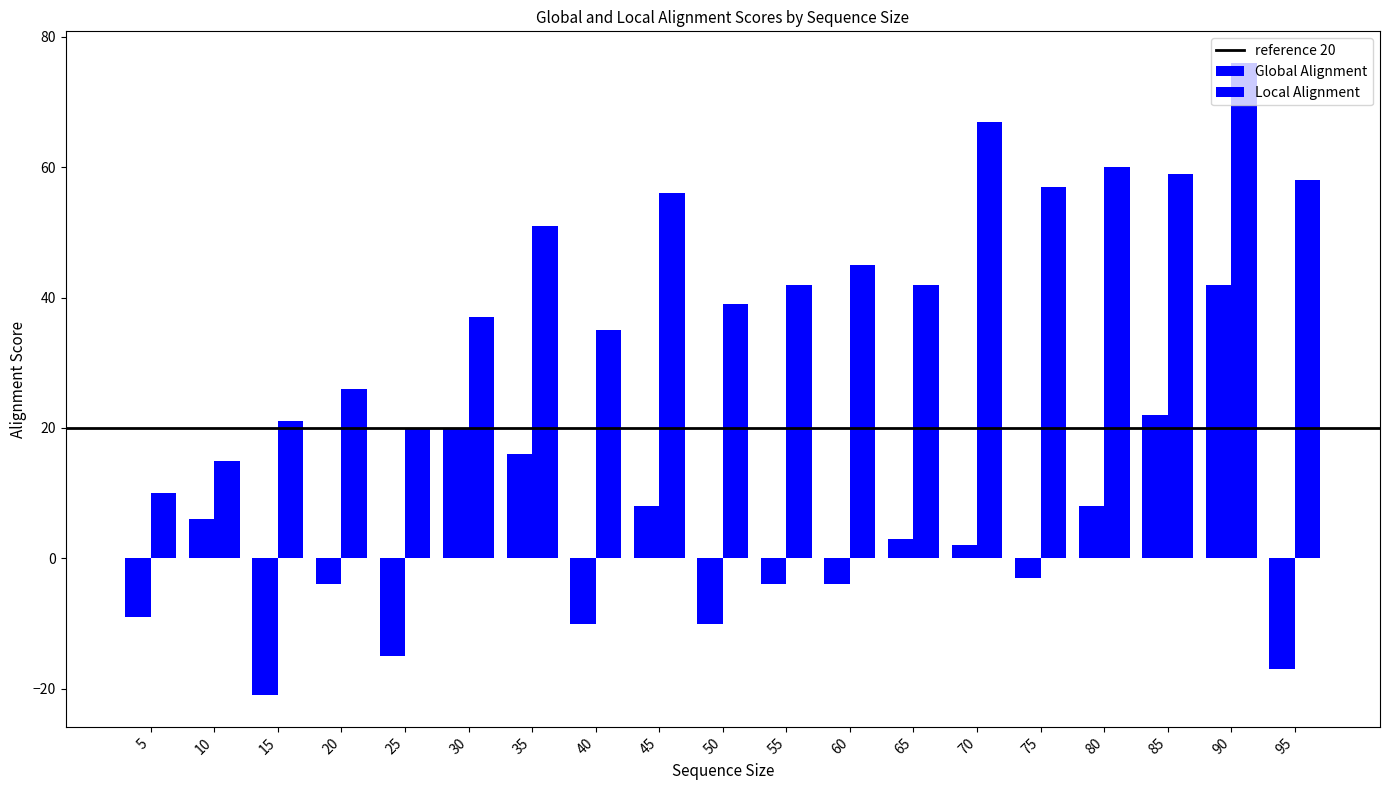

At how many categories does at least one series exceed 37?

12